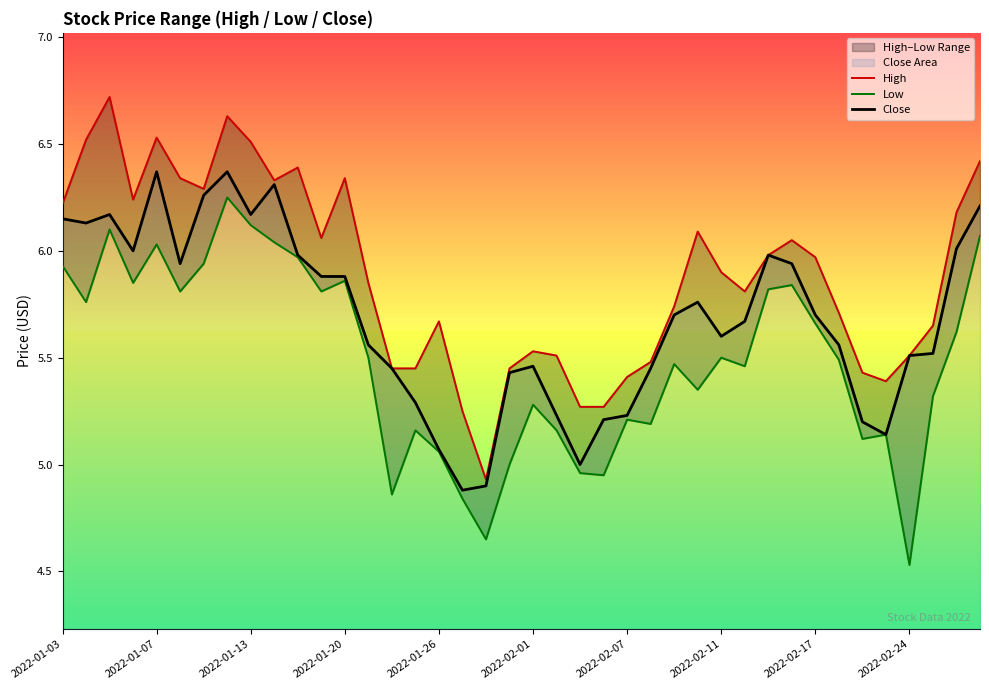

Which has a higher value, 21 or 39?

39